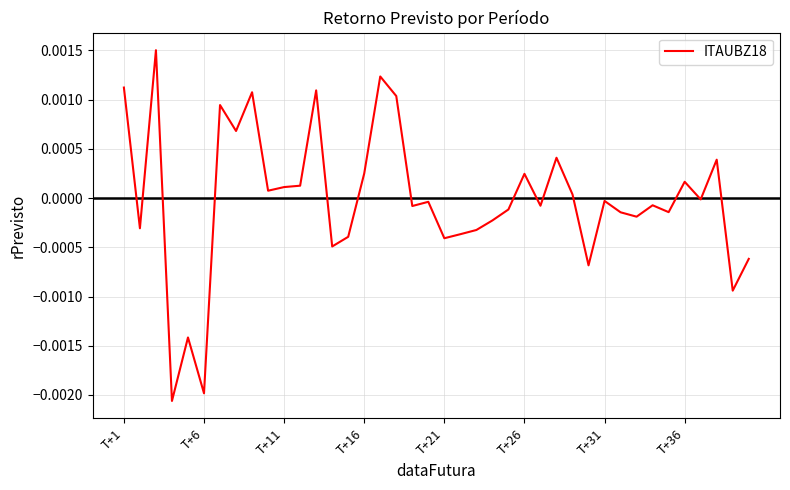

How many interior local valleys (lower than both neighbors) does the data have?

14